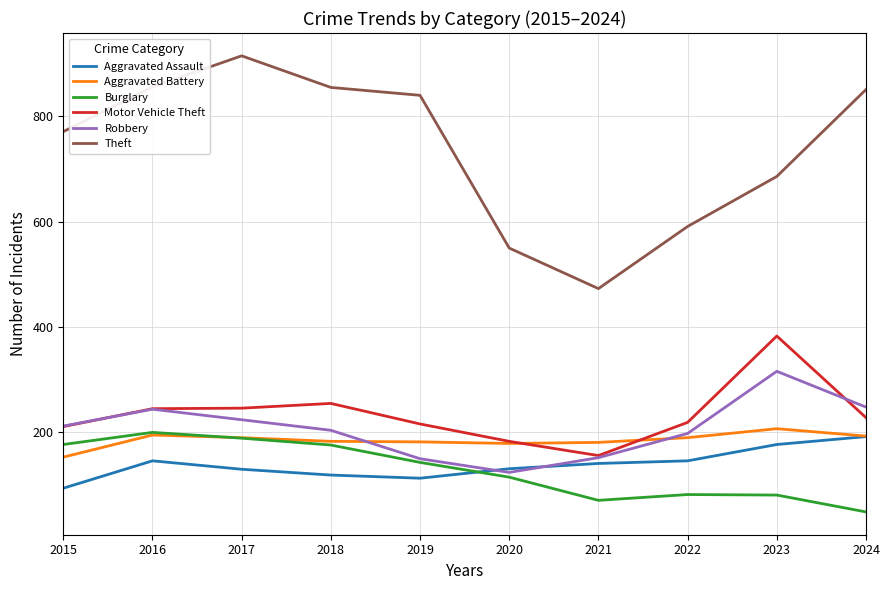

What is the minimum value shown in the chart?

49